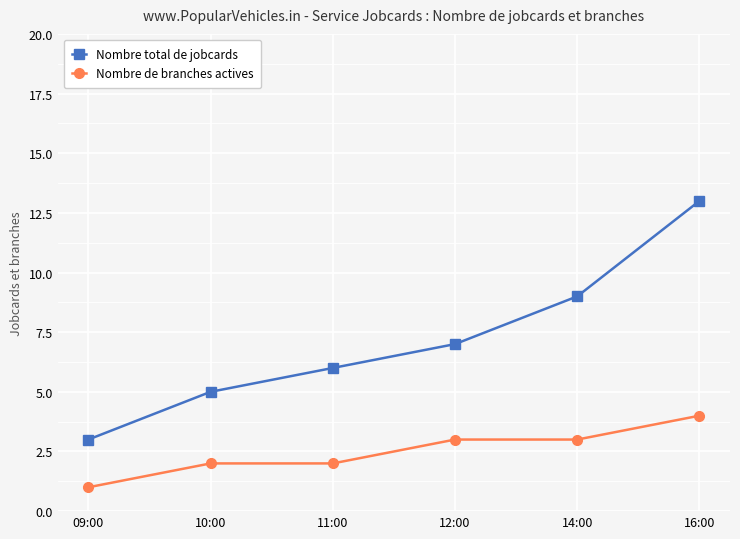

What is the total value across all series at 11:00?

8